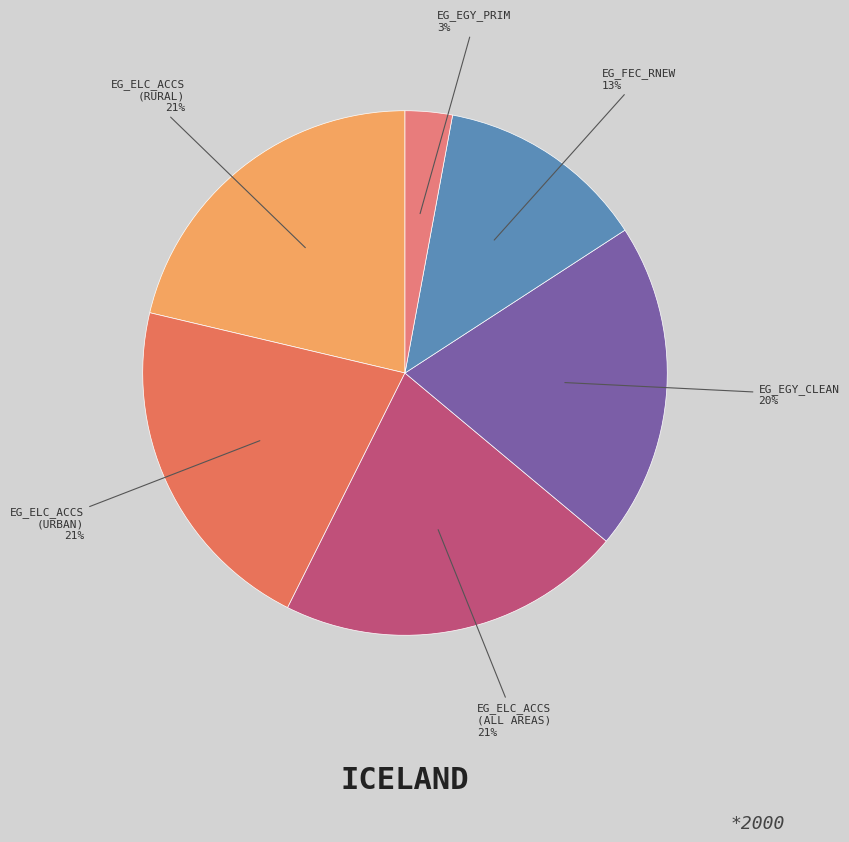

Does any single category account for the majority?

No